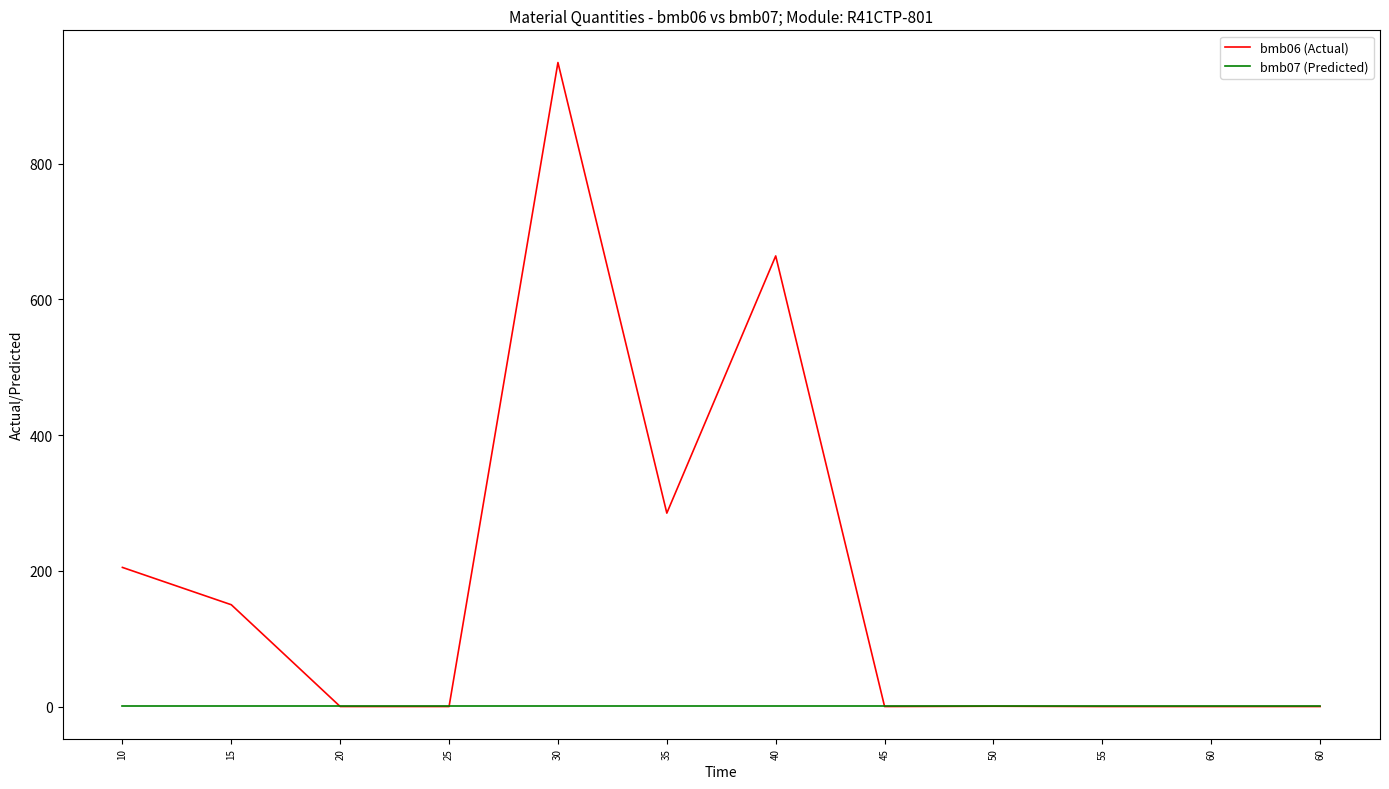

Does the chart have visible grid lines?

No